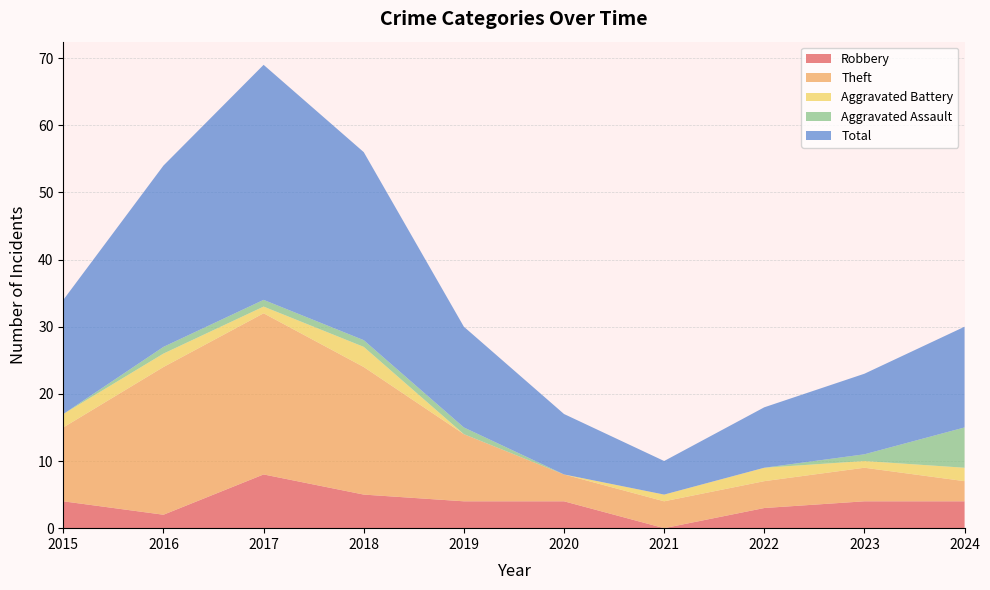

Reading right to left, transcribe all the data shown in this chart.

Robbery: 4	4	3	0	4	4	5	8	2	4
Theft: 3	5	4	4	4	10	19	24	22	11
Aggravated Battery: 2	1	2	1	0	0	3	1	2	2
Aggravated Assault: 6	1	0	0	0	1	1	1	1	0
Total: 15	12	9	5	9	15	28	35	27	17